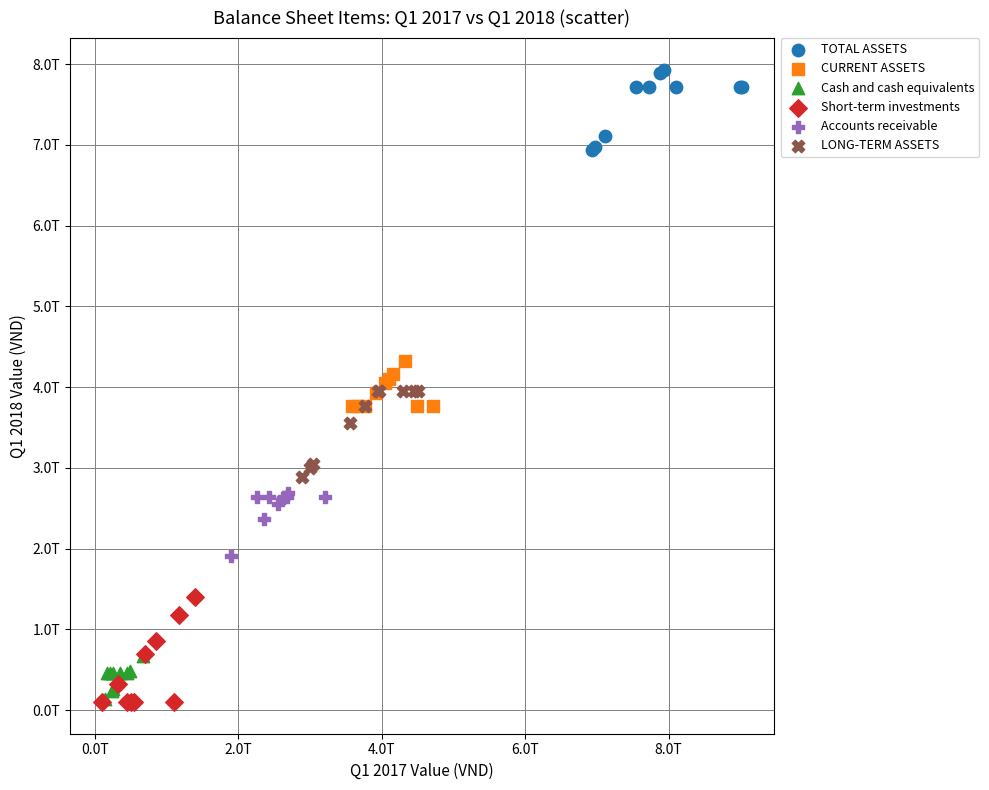

Which series has the widest spread of Y values?

Short-term investments